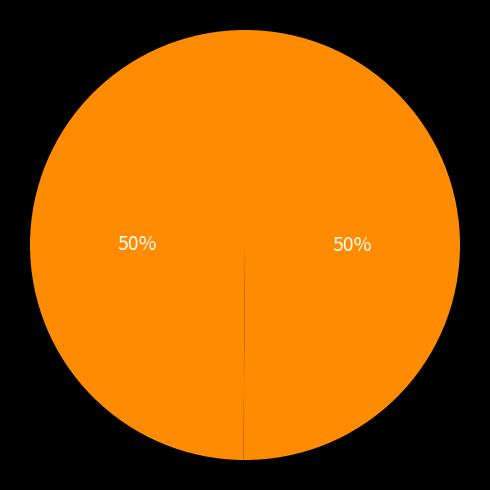

To the nearest percent, what is the average slice percentage?

50%